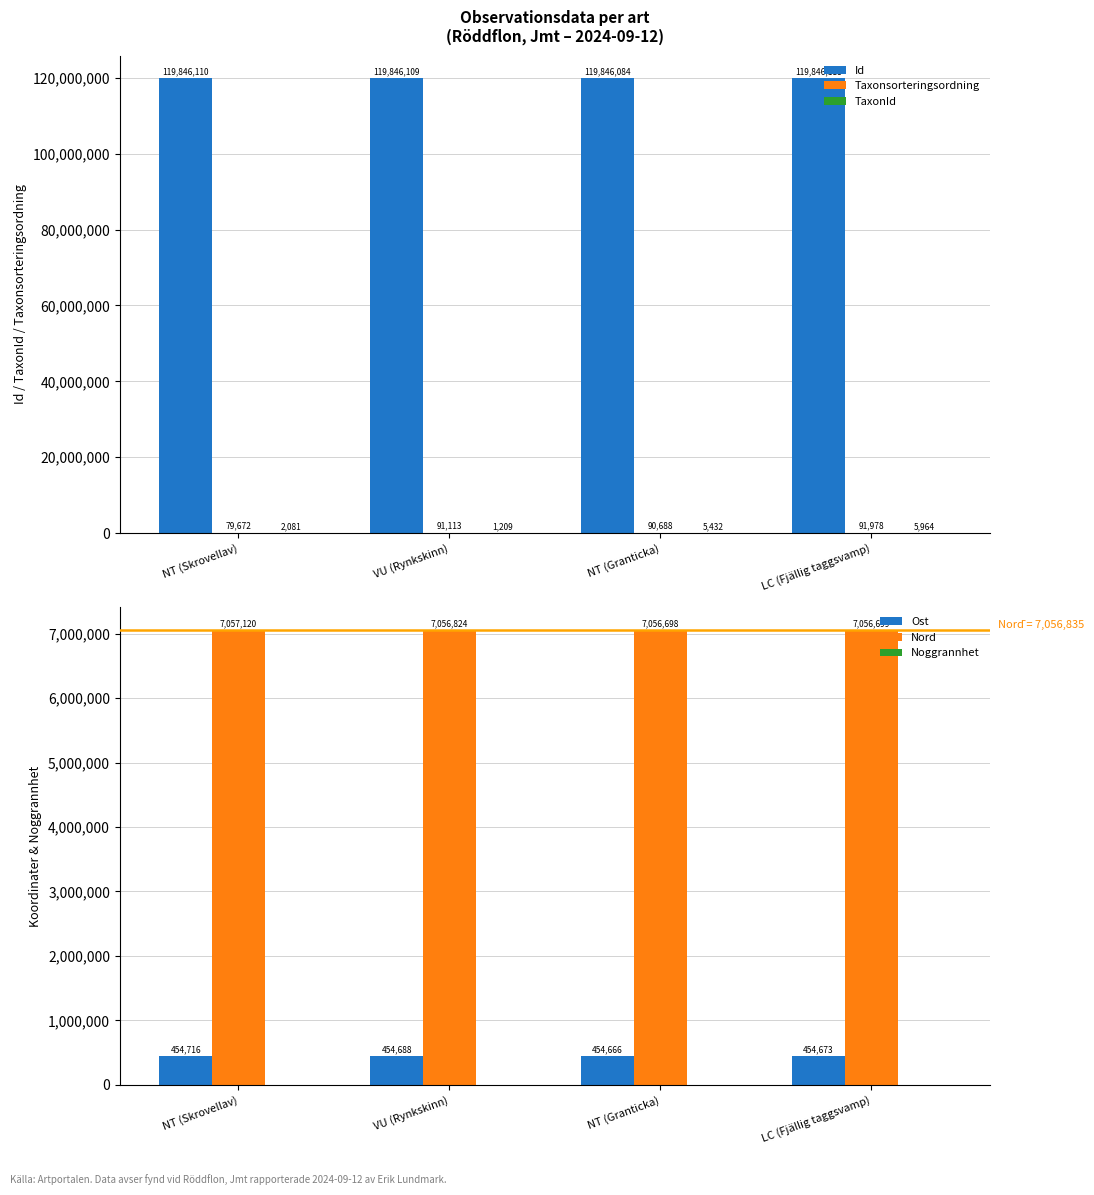

Is it true that Taxonsorteringsordning equals 159102 at VU (Rynkskinn)?

False